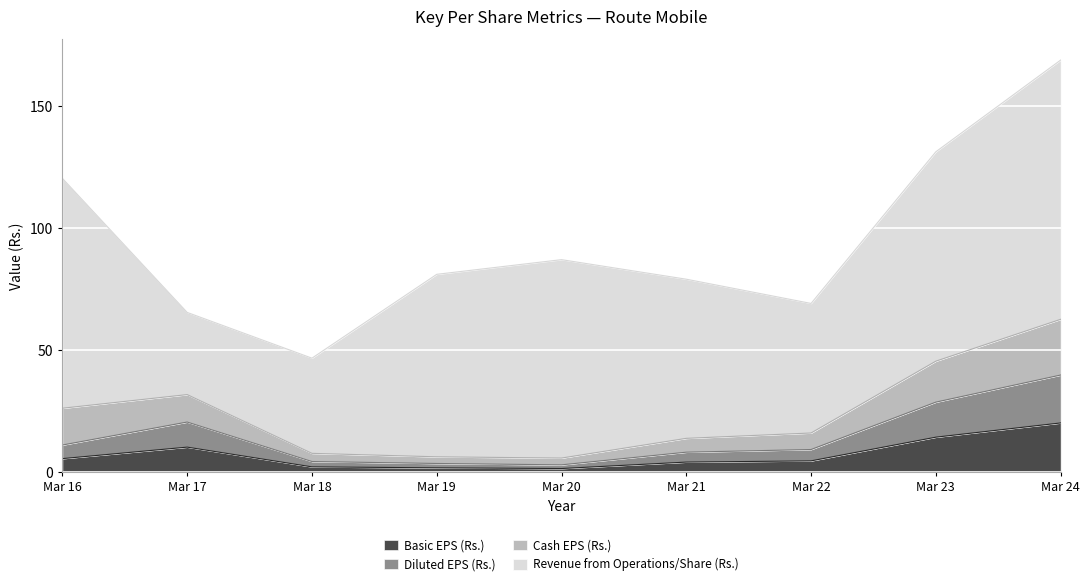

How many lines are shown in the chart?

4